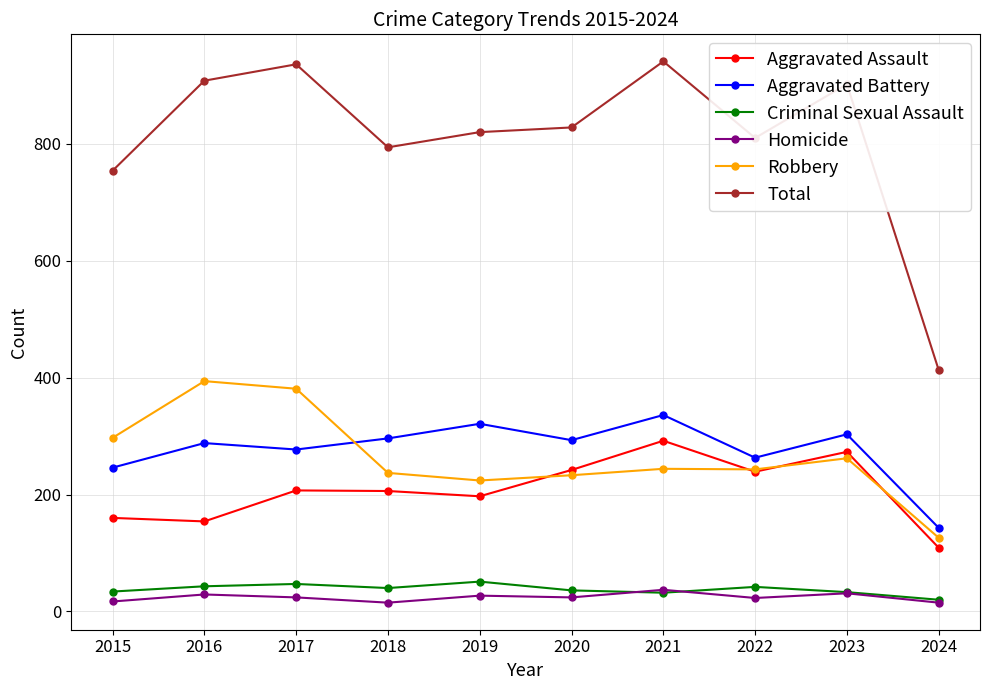

Where is the first local minimum for Robbery?

2019